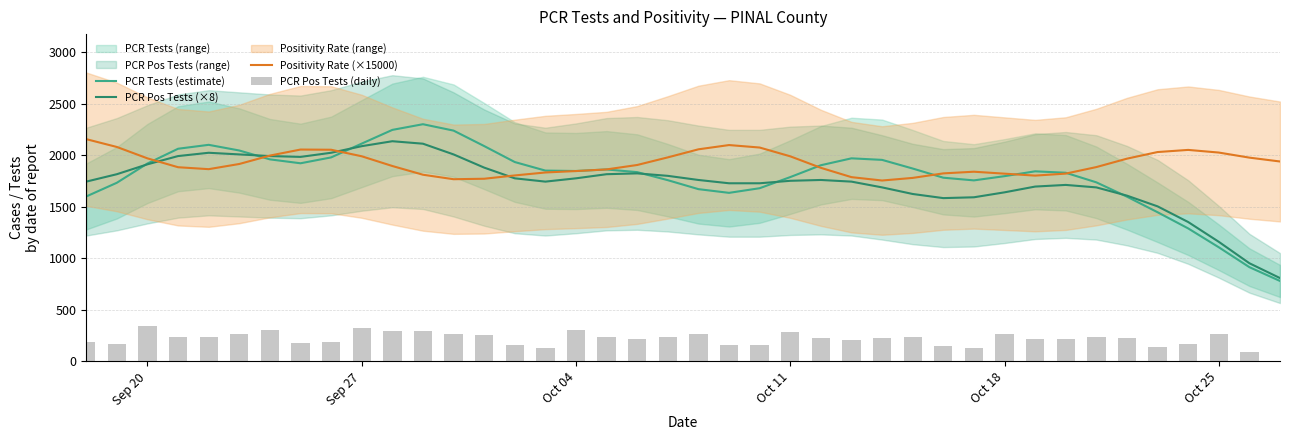

The value of PCR Tests (estimate) at Oct 11 is 1788.0. True or false?

True